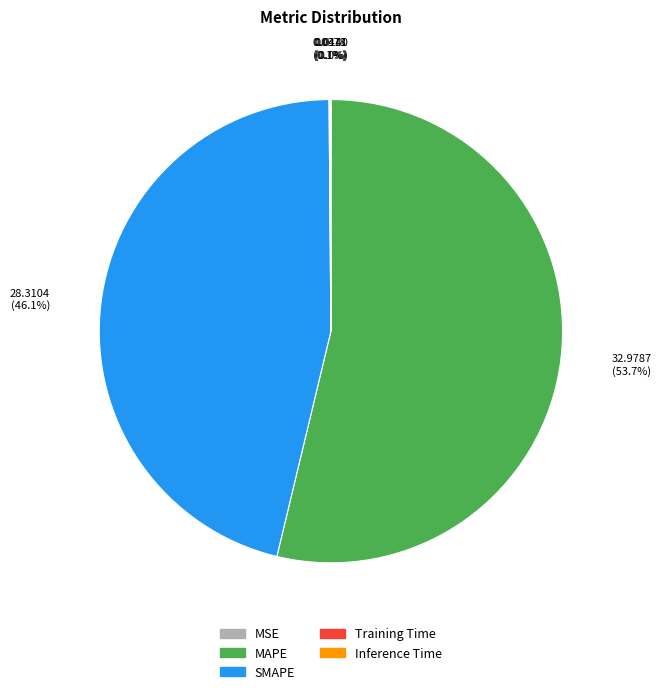

Which slice is the largest?

MAPE